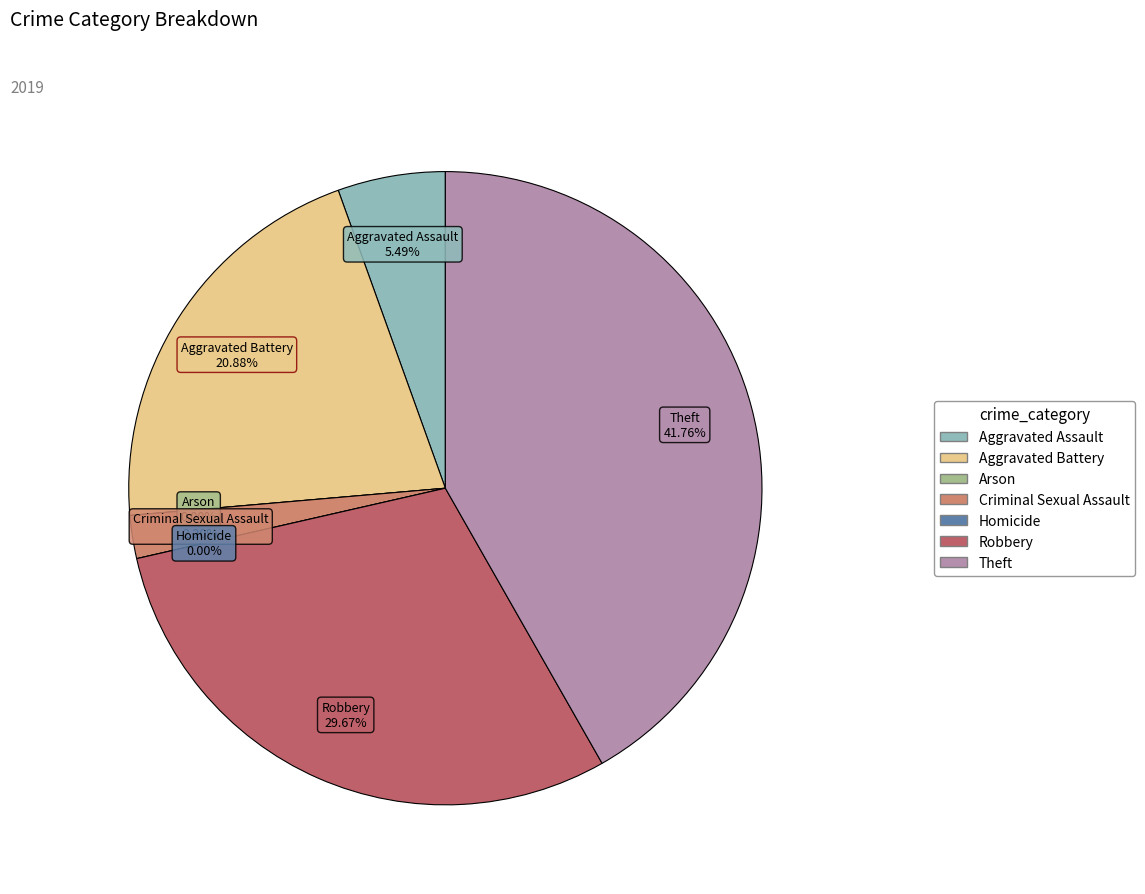

The Theft slice represents 54% of the pie. True or false?

False